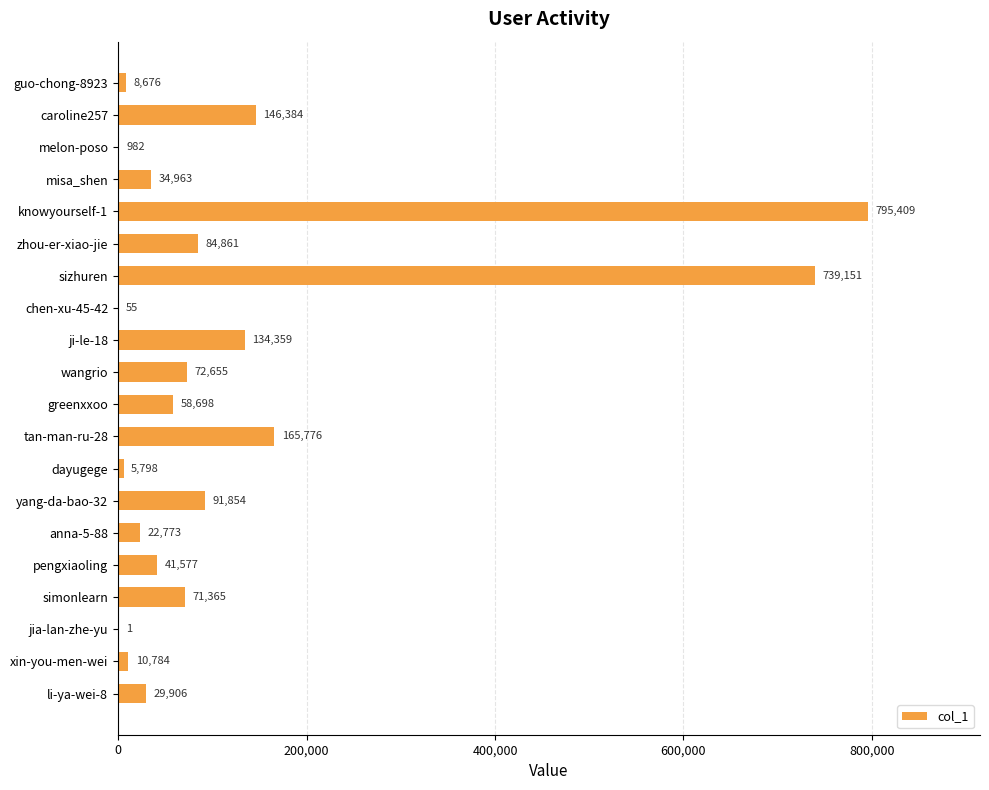

The chart shows a value of 55099 at ji-le-18. True or false?

False